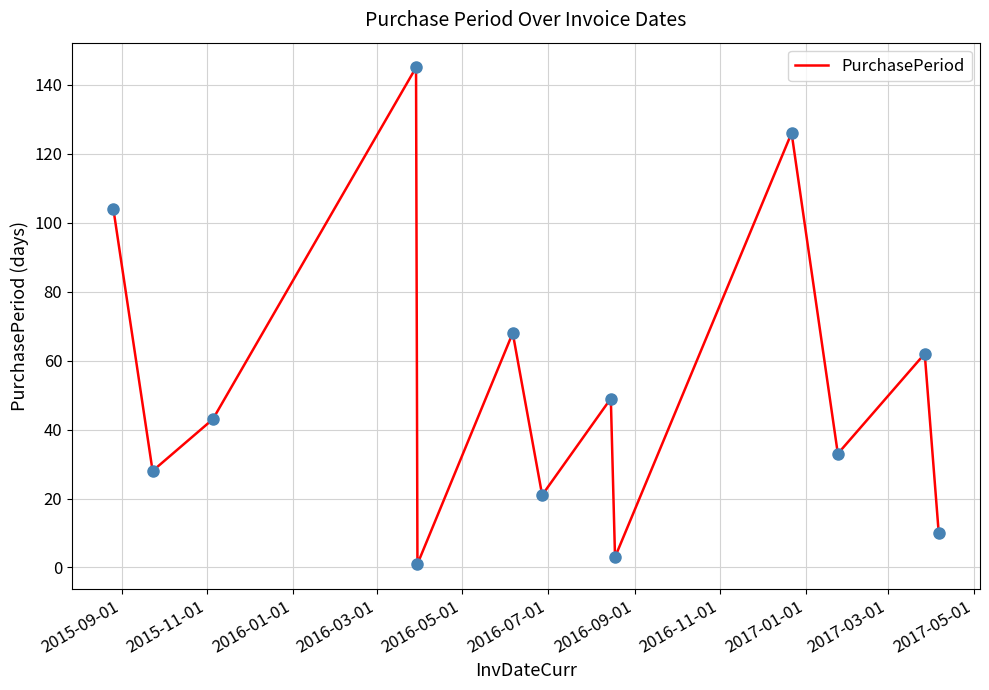

What is the maximum value shown in the chart?

145